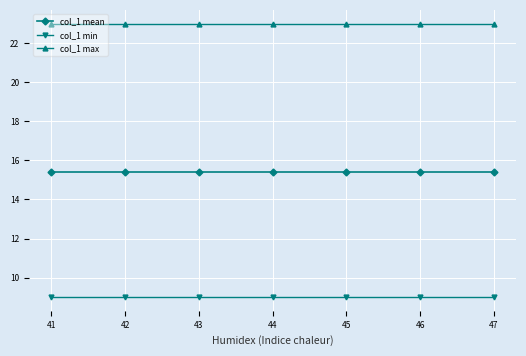

Which series has the largest total across all categories?

col_1 max